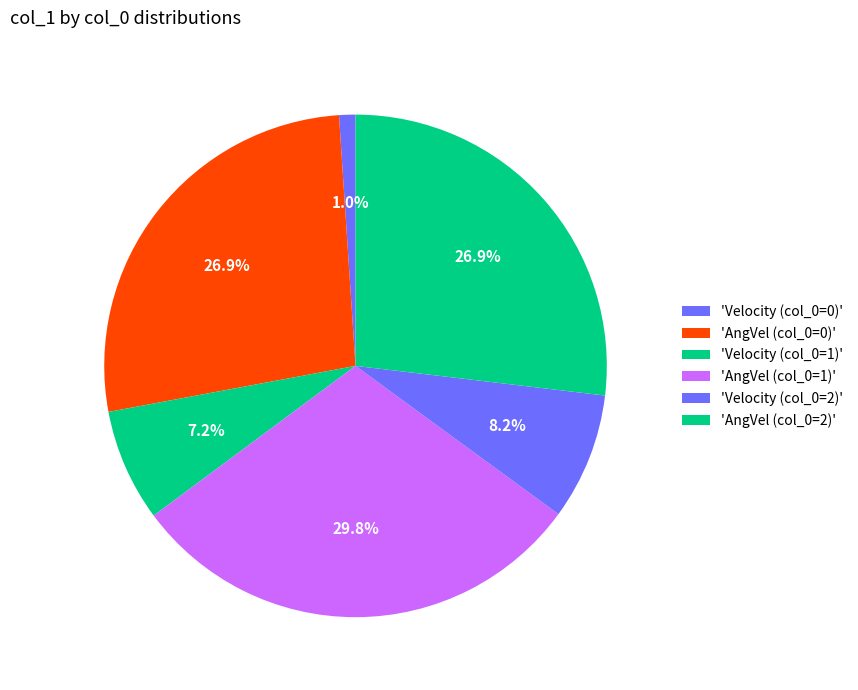

Count the number of slices in the pie.

6